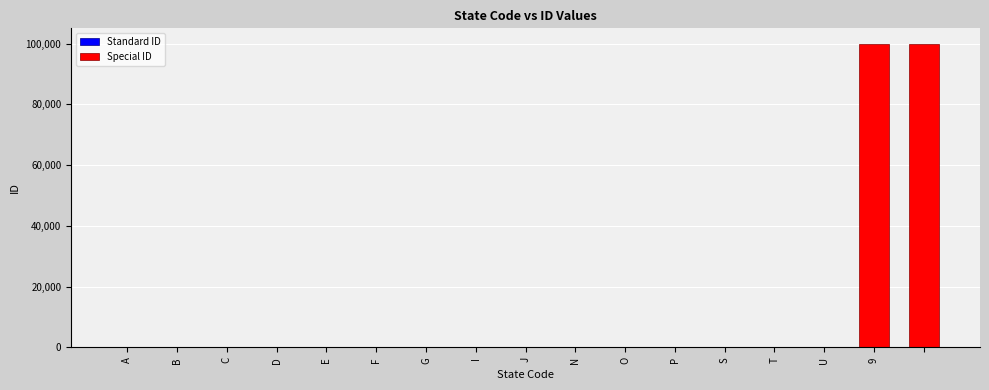

Read the value at I.

8